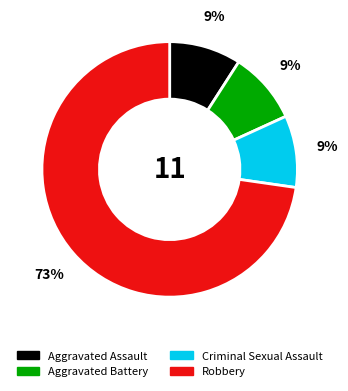

How many slices are in this pie chart?

4